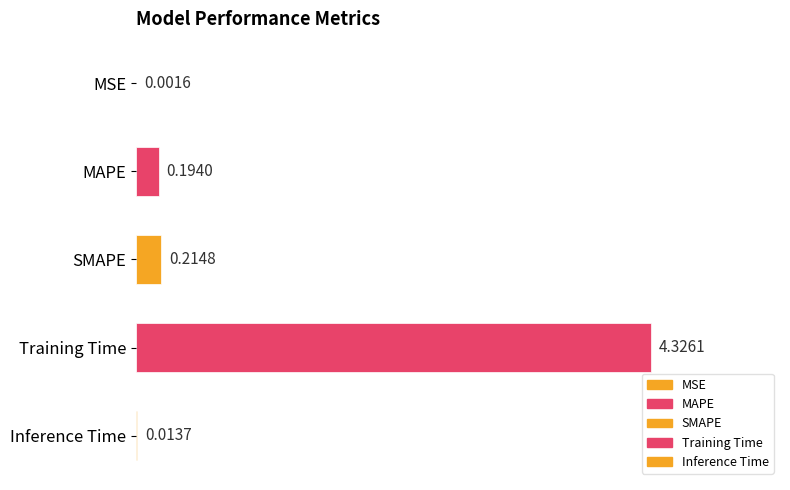

Where is the data nearest to the value 2?

SMAPE